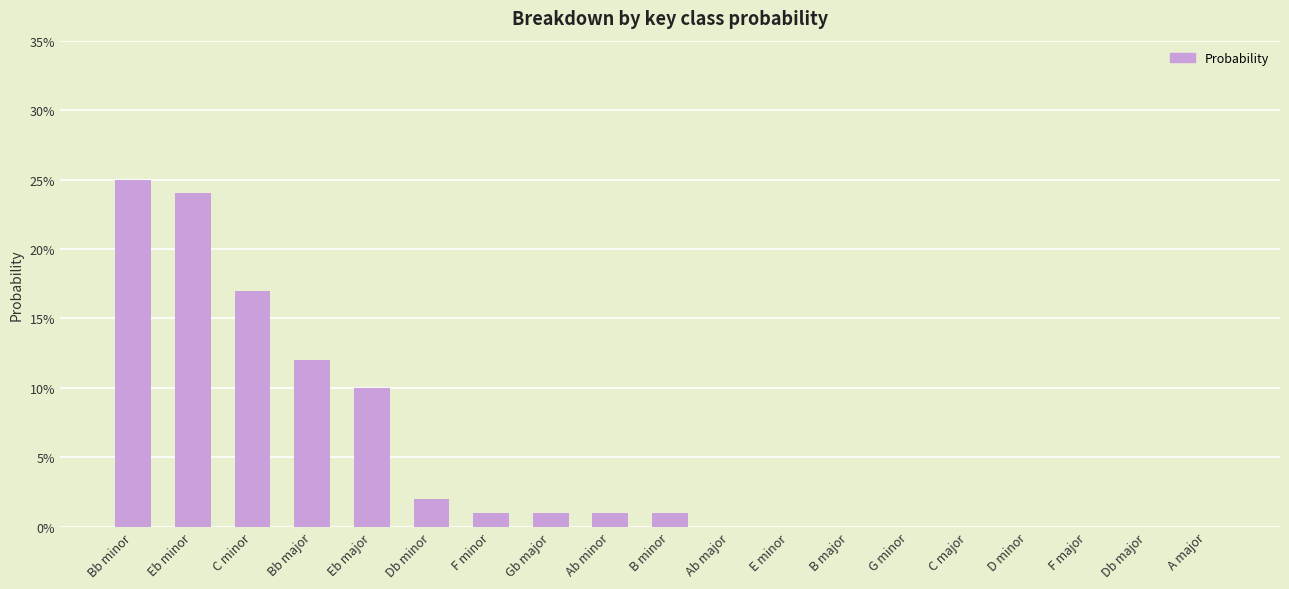

Are the bars horizontal?

No